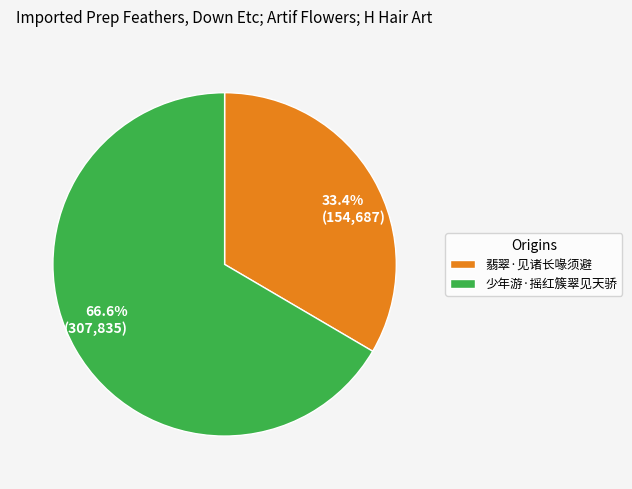

Combined, what portion of the pie is 翡翠·见诸长喙须避 and 少年游·摇红簇翠见天骄?

100.0%